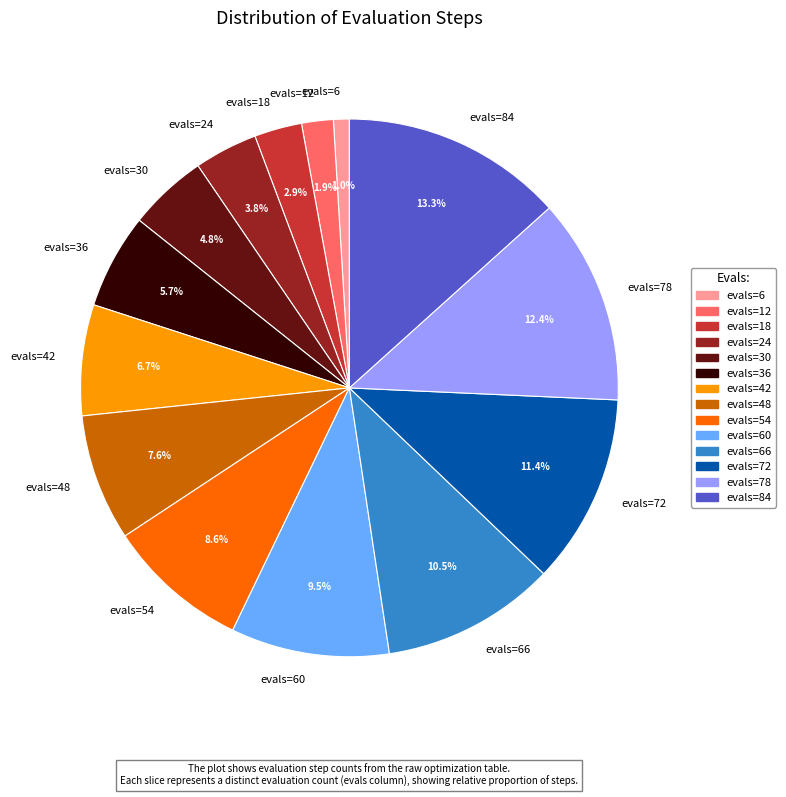

To the nearest percent, what percentage of the pie is evals=78?

12%